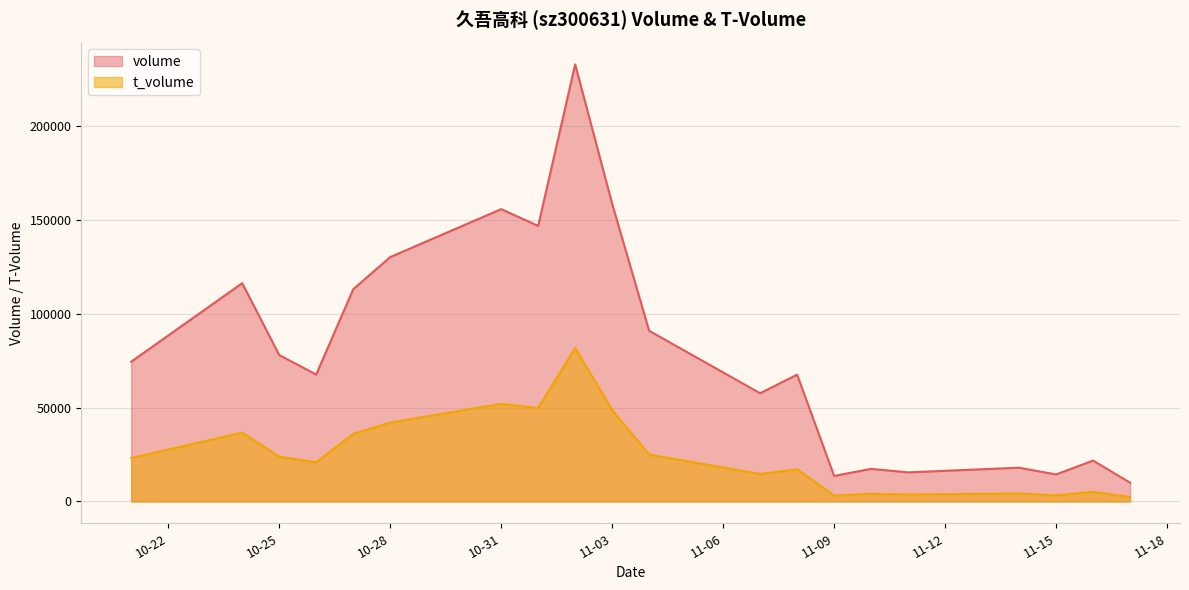

Where does the t_volume series first go above 23126?

2022-10-24